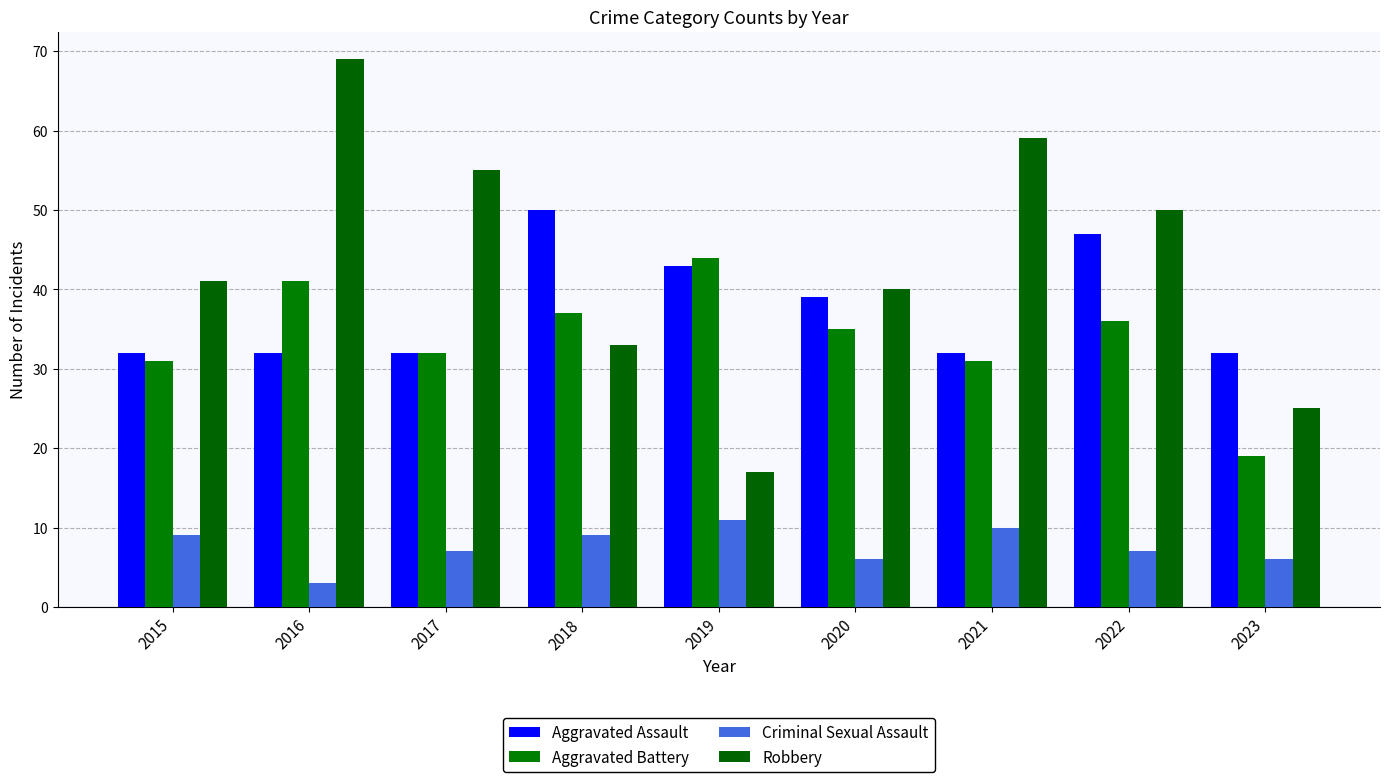

Between 2015 and 2021, which is larger?

2015